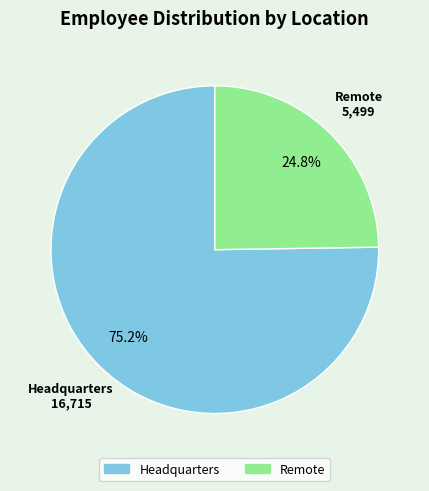

How many segments does this pie chart have?

2